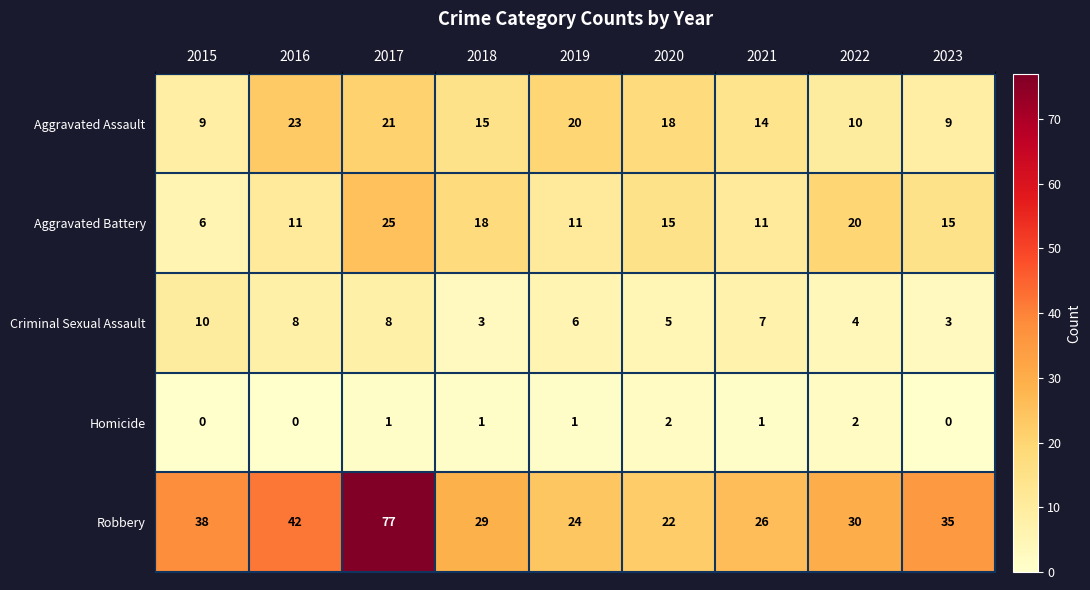

What is the difference between the highest and lowest values at 2023?

35